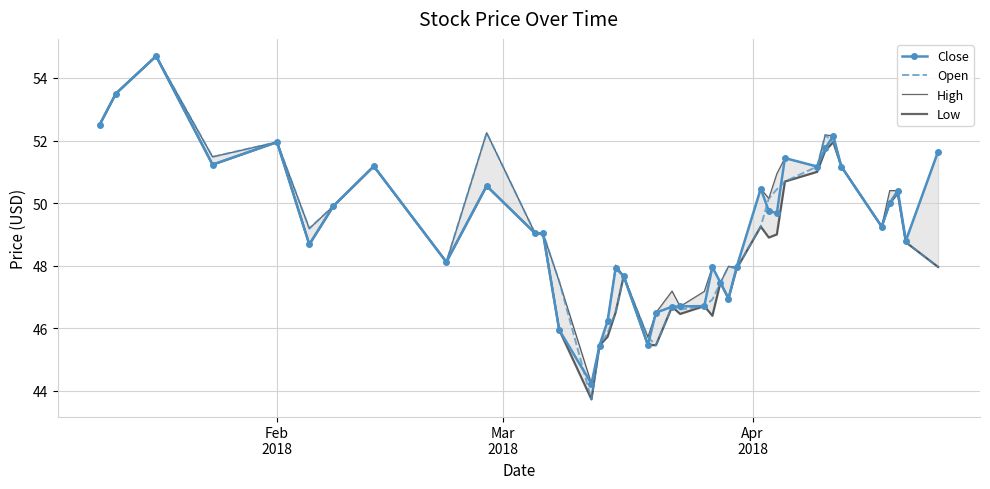

What is the lowest value of the Close series?

44.2